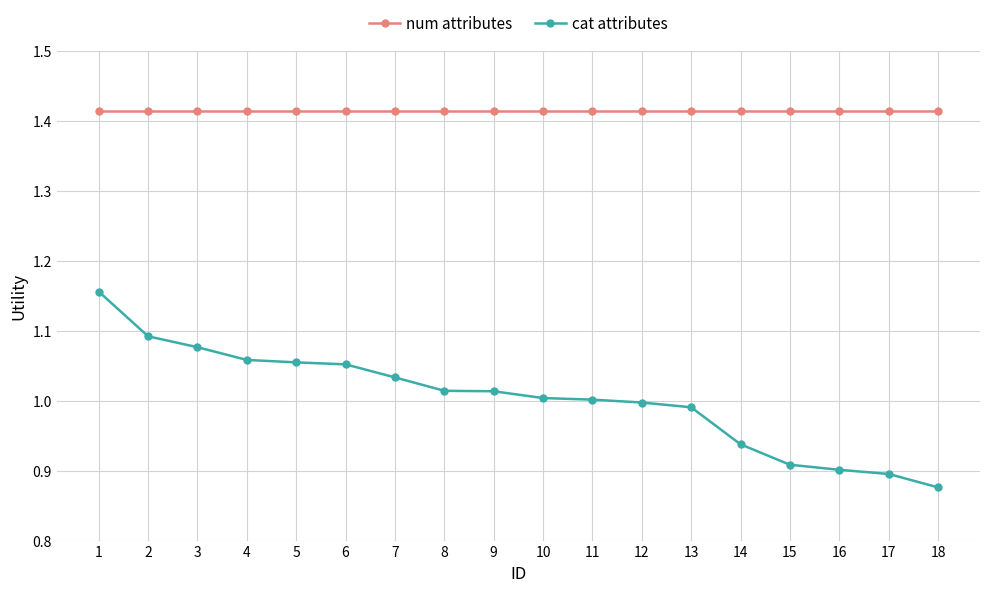

The value of cat attributes at 12 is 1.0. True or false?

True